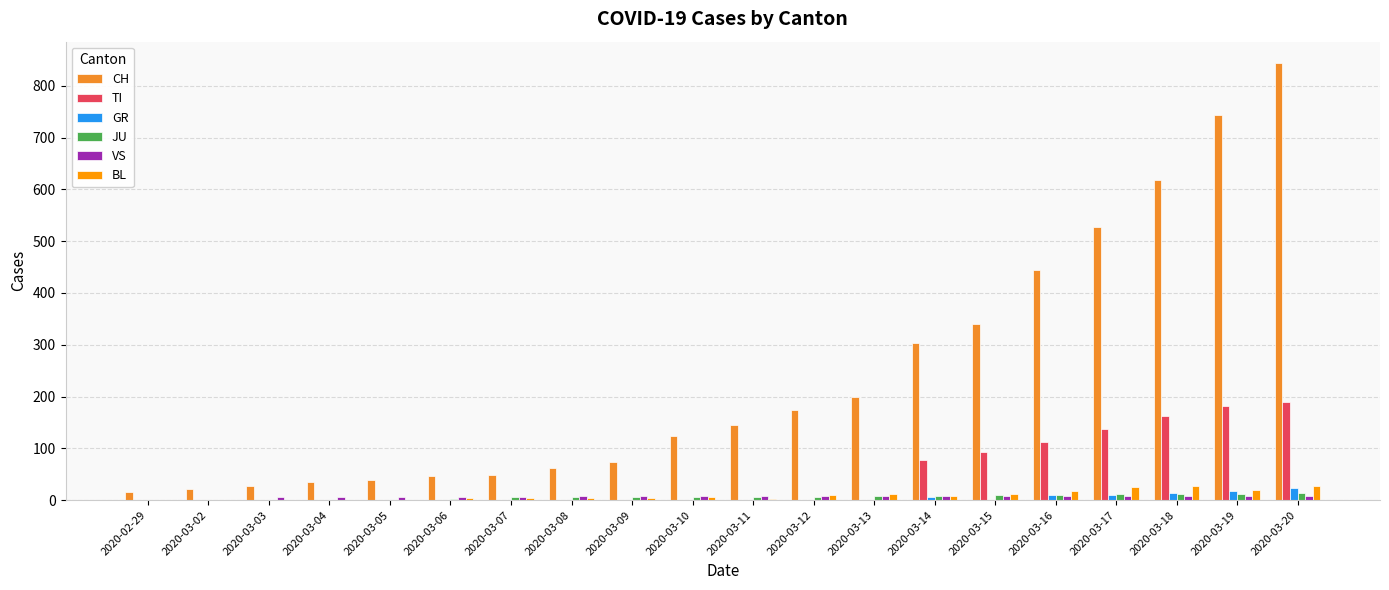

How many values in the TI series exceed 0?

7